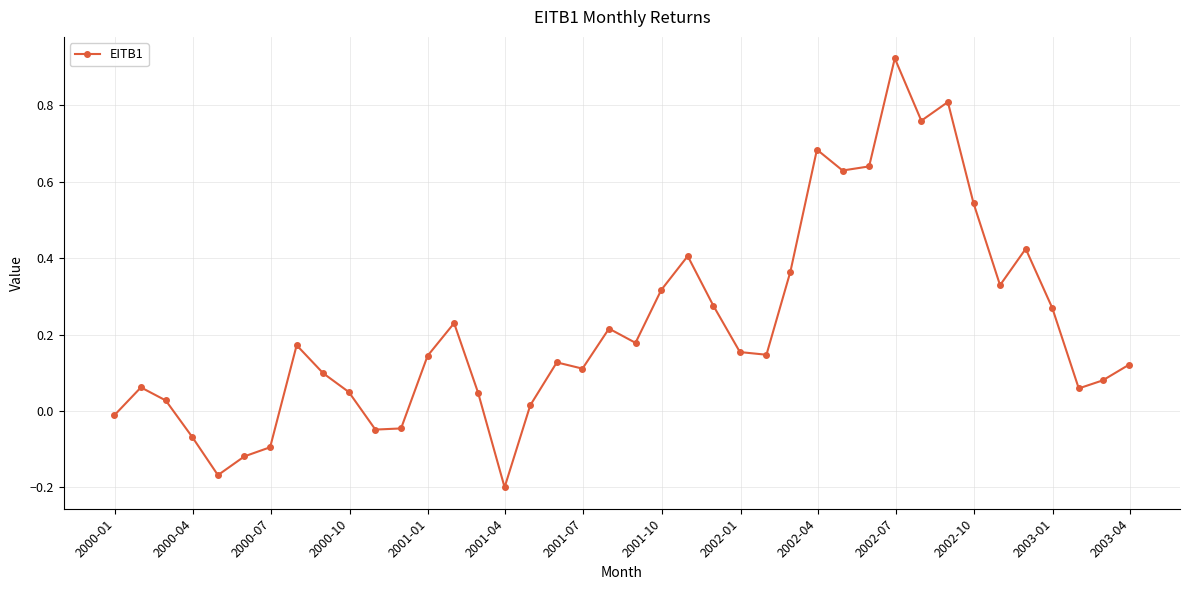

What is the sum of all values?

8.7